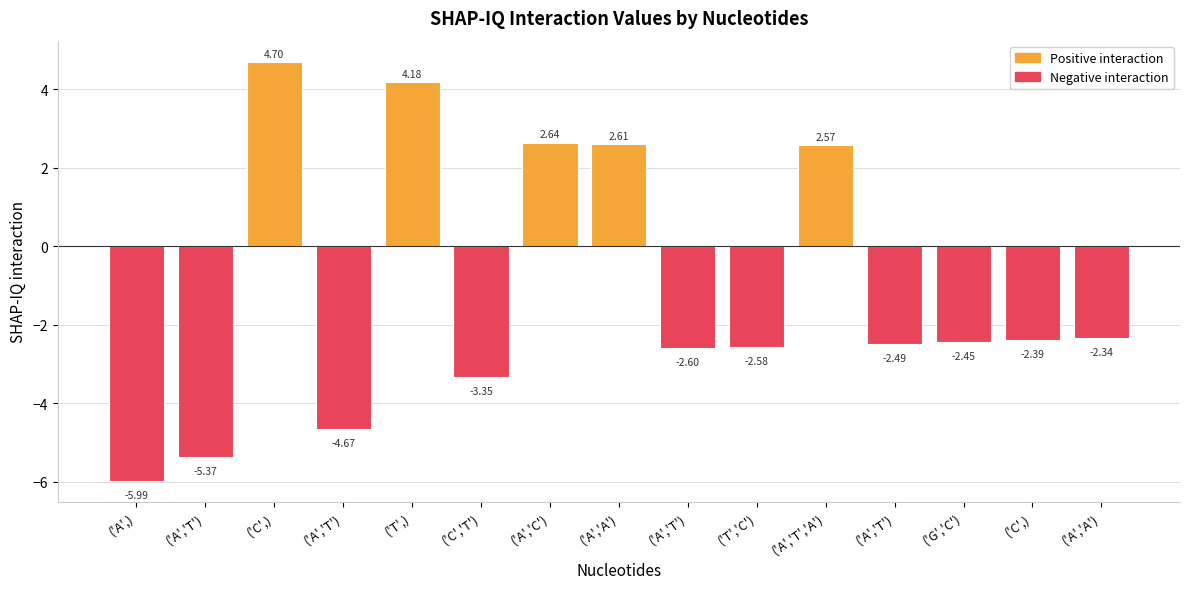

Reading right to left, list all the values displayed in this chart.

-2.3	-2.4	-2.5	-2.5	2.6	-2.6	-2.6	2.6	2.6	-3.3	4.2	-4.7	4.7	-5.4	-6.0